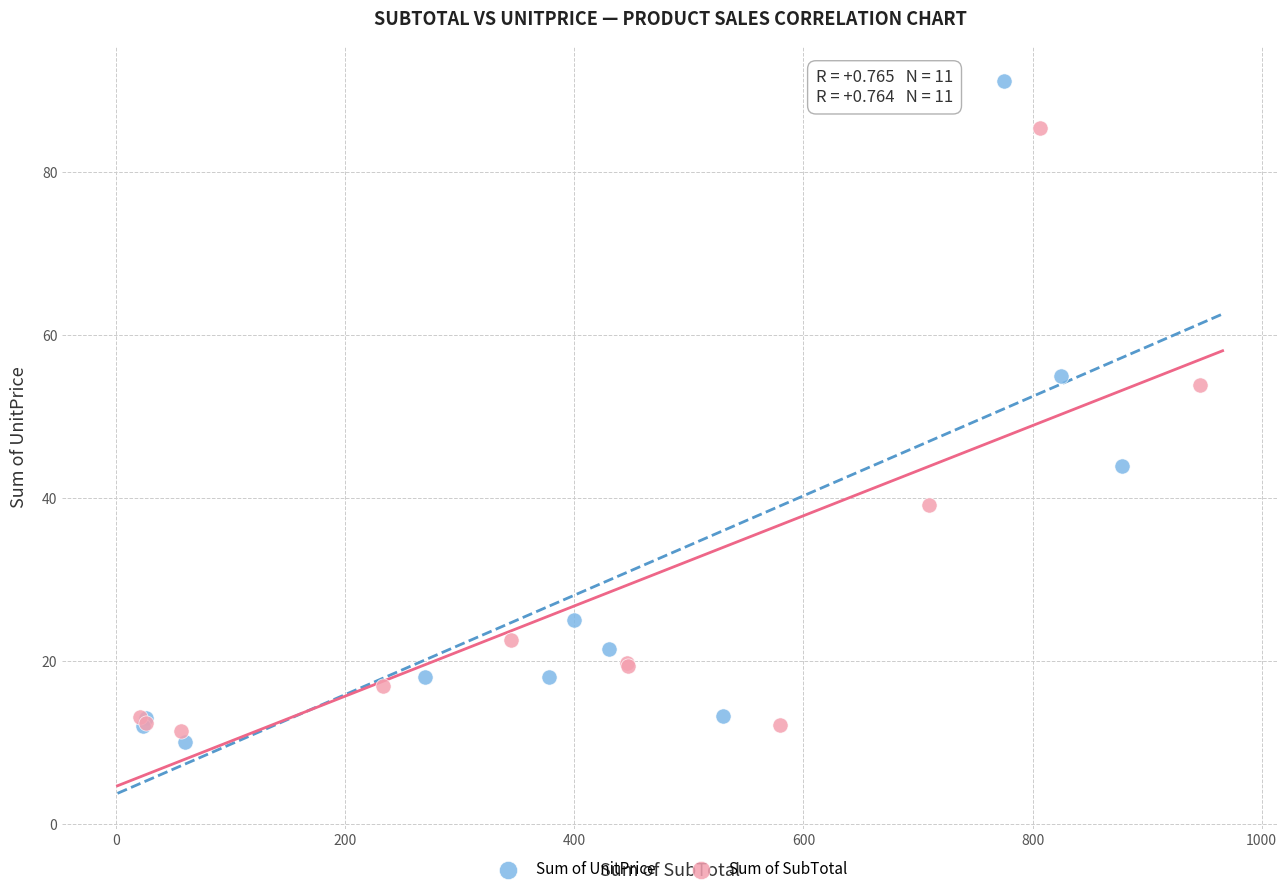

Which series has the widest spread of Y values?

Sum of UnitPrice